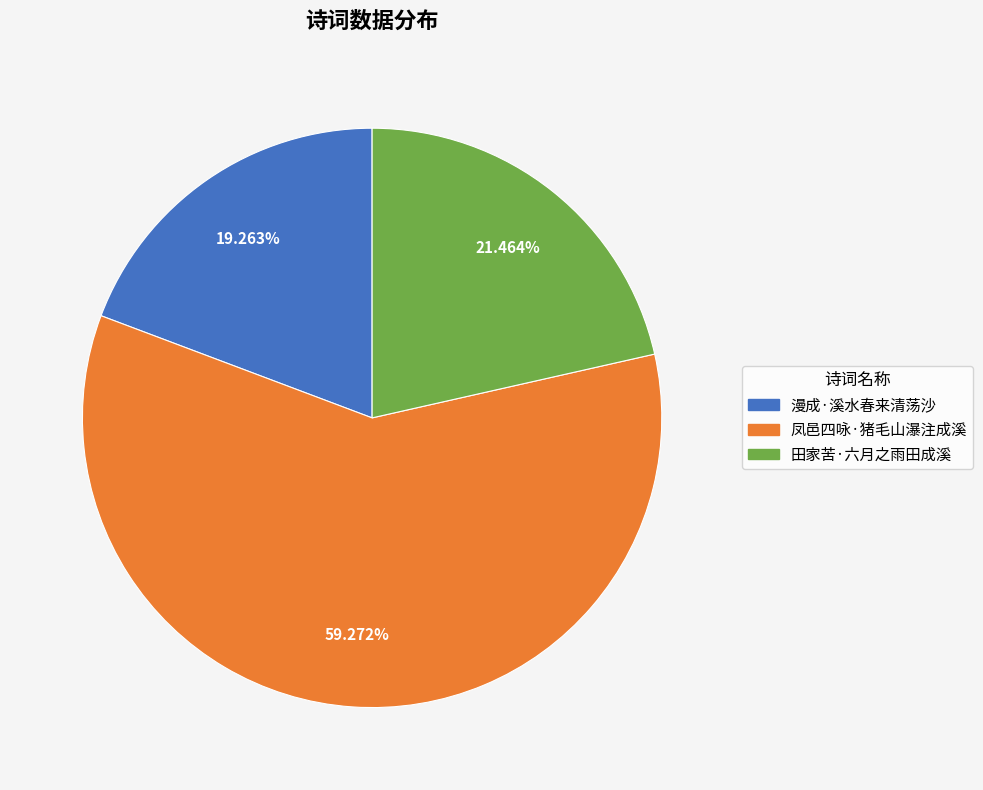

What is the ratio of the value at 凤邑四咏·猪毛山瀑注成溪 to the value at 漫成·溪水春来清荡沙?

3.1